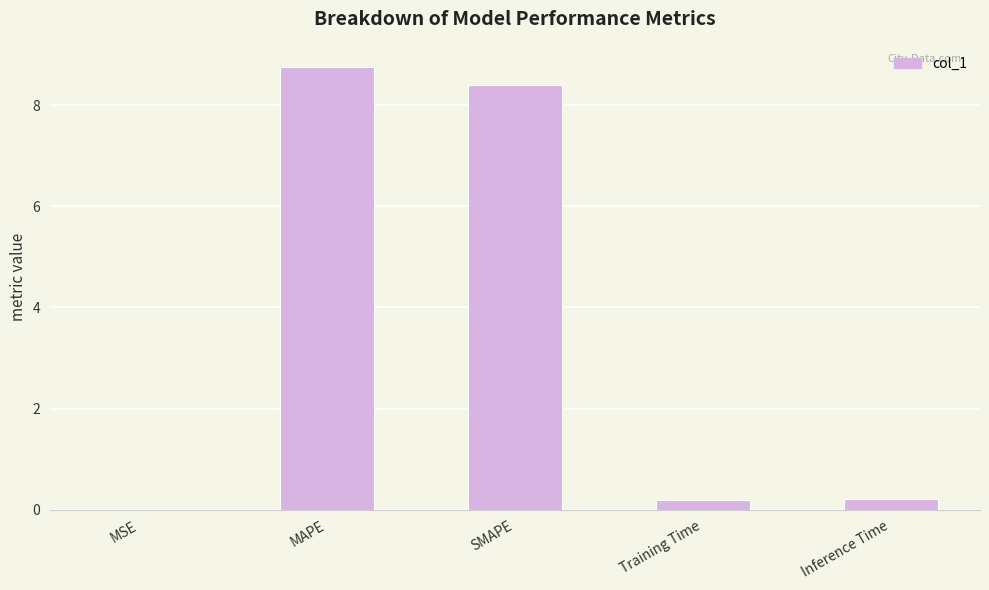

What is the maximum value shown in the chart?

8.8